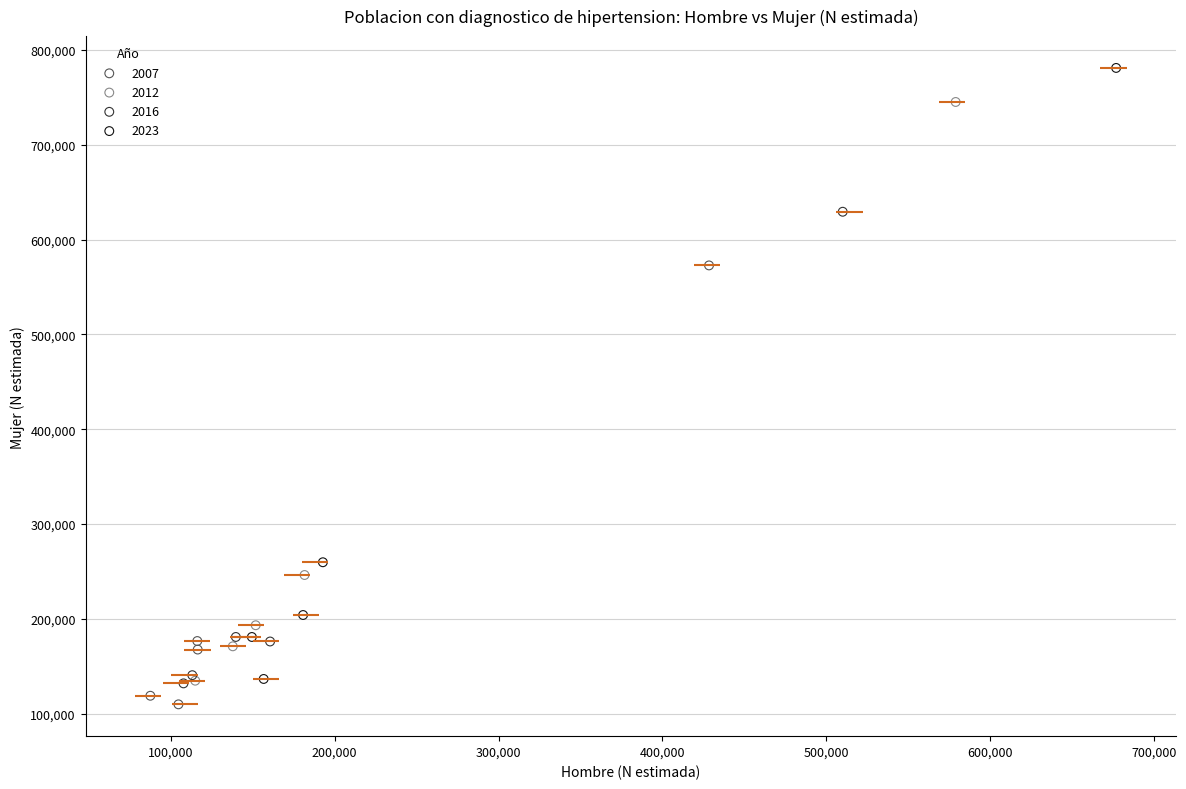

Which series reaches the minimum Y coordinate?

2007